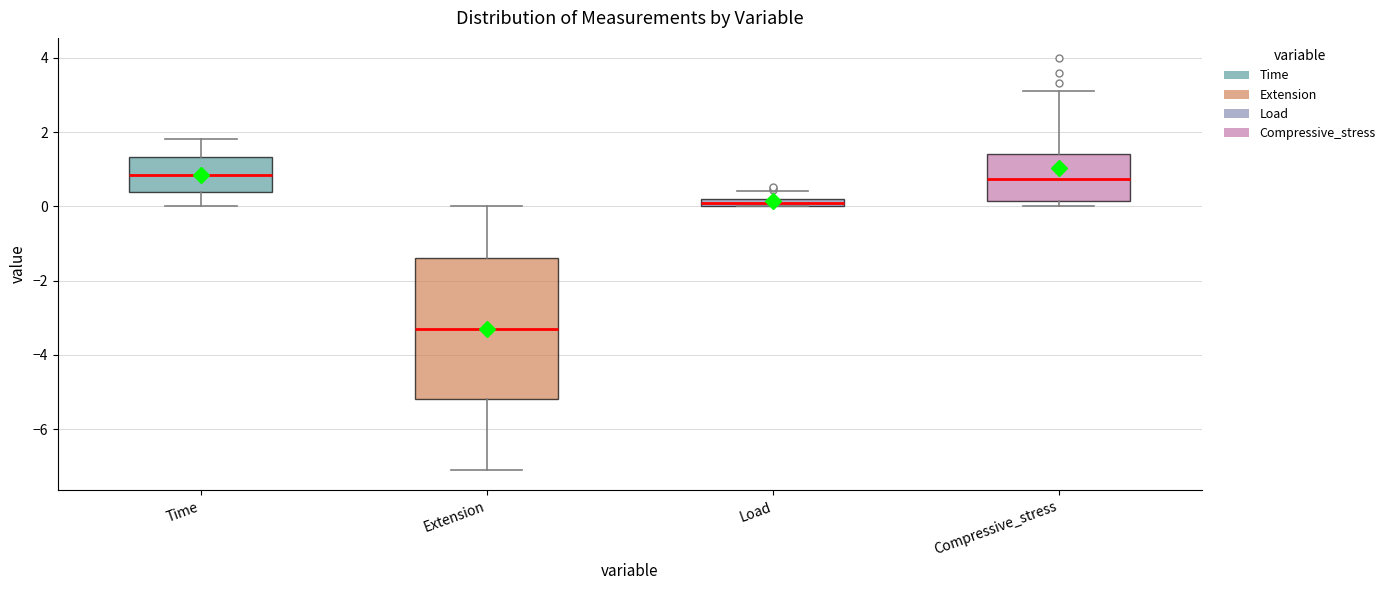

Comparing the boxes themselves (not the whiskers), which one is the tallest?

Extension